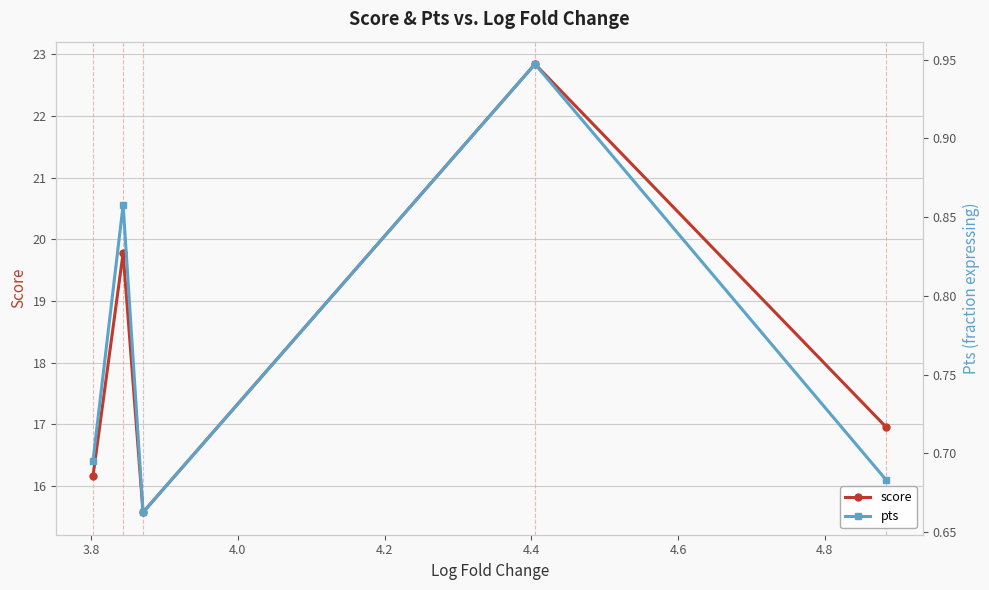

How many interior local peaks does the score series have?

2